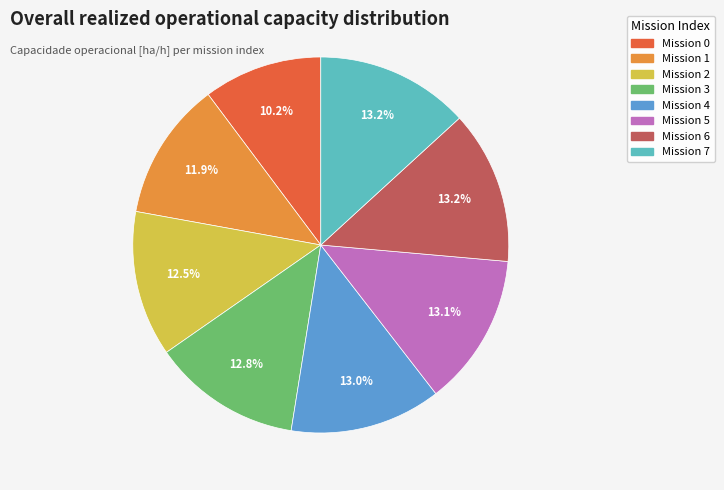

Count the number of slices in the pie.

8